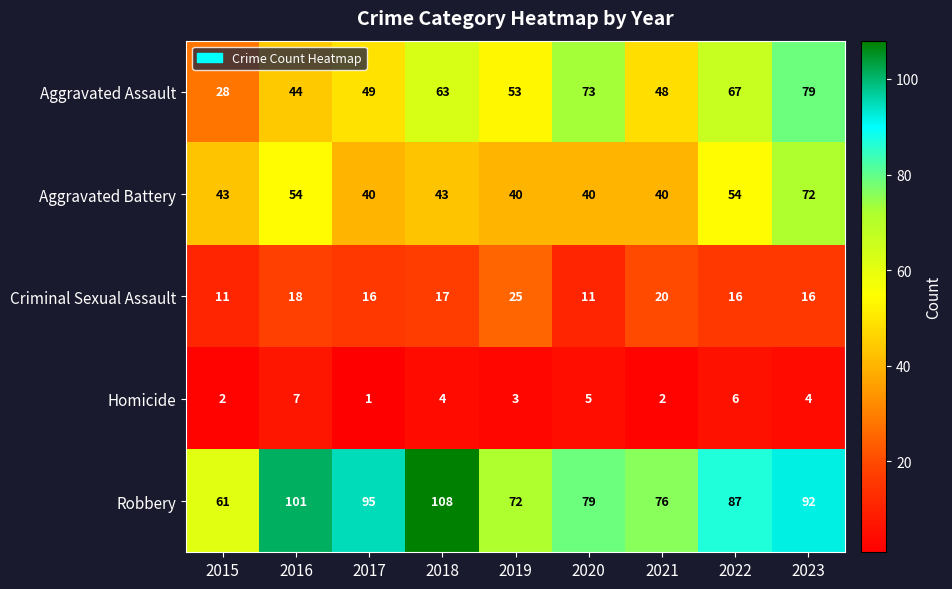

Rank the series by their maximum value, from lowest to highest.

Homicide, Criminal Sexual Assault, Aggravated Battery, Aggravated Assault, Robbery